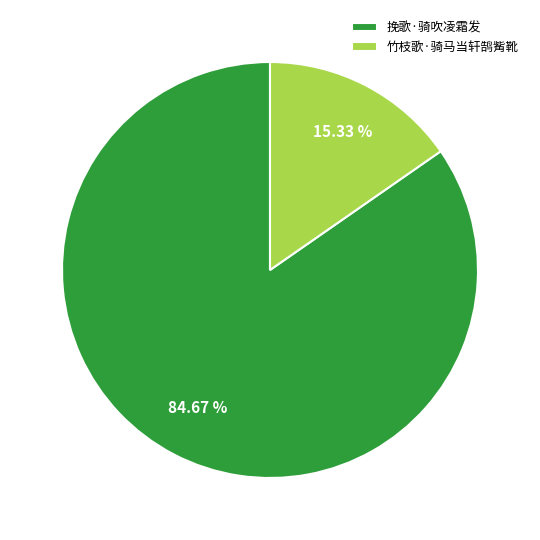

Approximately how many times larger is the value at 挽歌·骑吹凌霜发 compared to 竹枝歌·骑马当轩鹄觜靴?

5.5